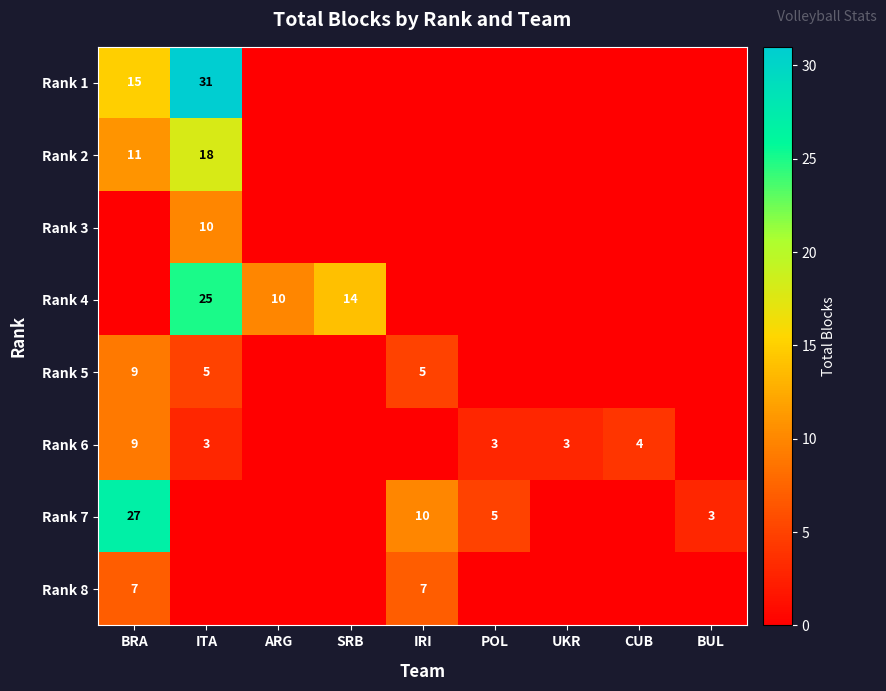

Between BRA and CUB, which is larger?

BRA